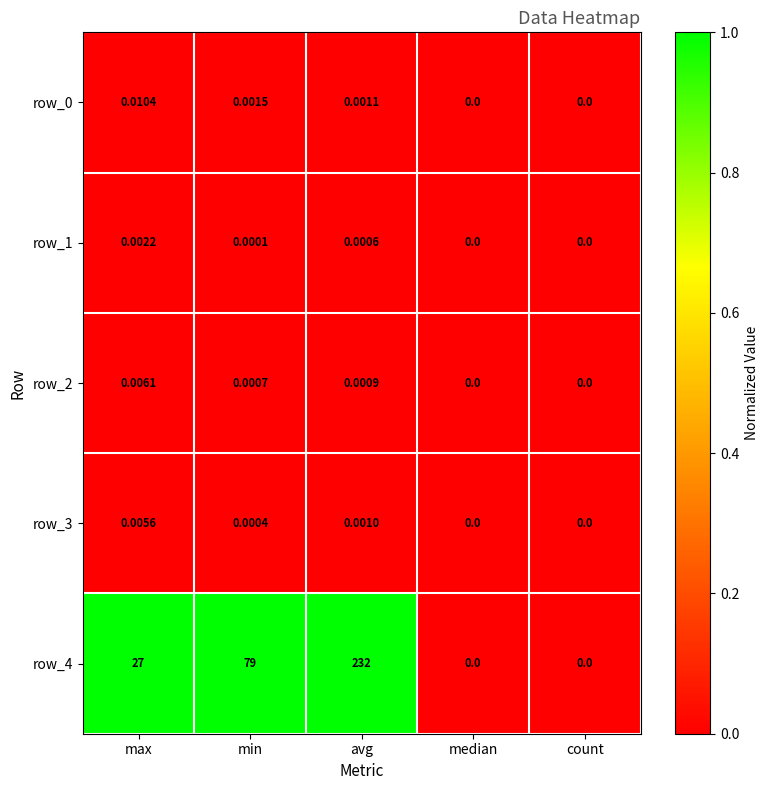

The row_4 series shows 0.3 at min. True or false?

False